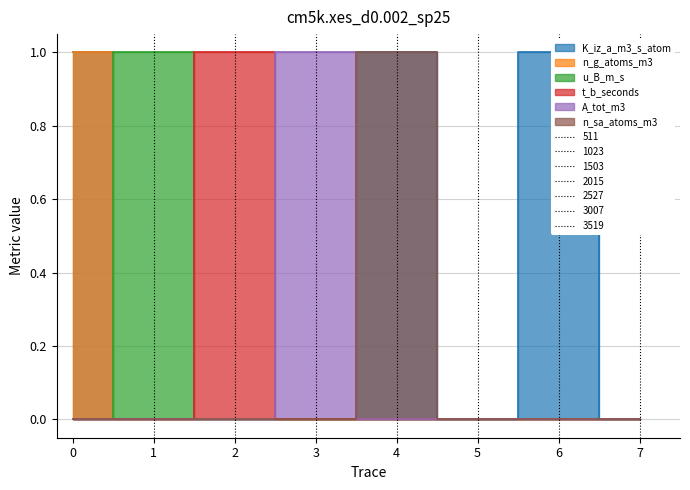

True or false: n_g_atoms_m3 and K_iz_a_m3_s_atom intersect in this chart.

False